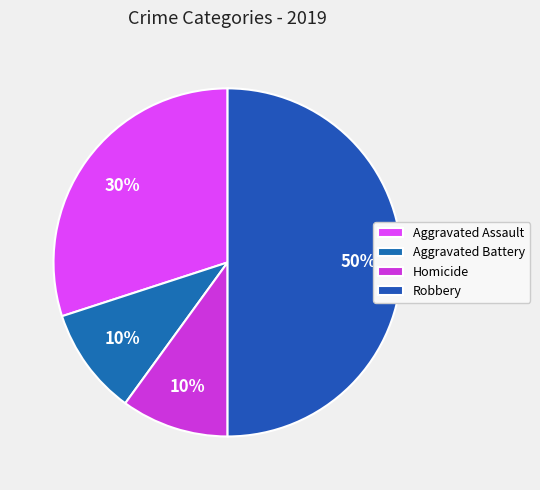

How many slices are in this pie chart?

4